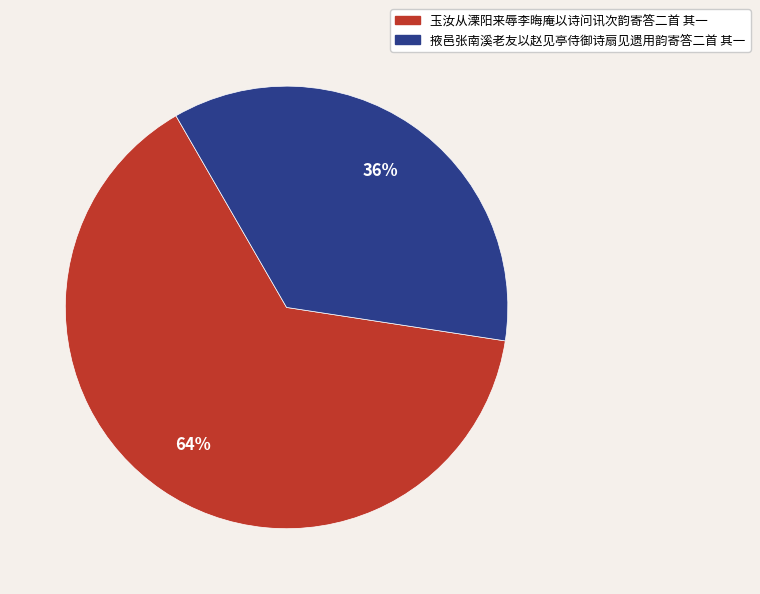

What percentage is the 玉汝从溧阳来辱李晦庵以诗问讯次韵寄答二首 其一 slice, to the nearest percent?

64%